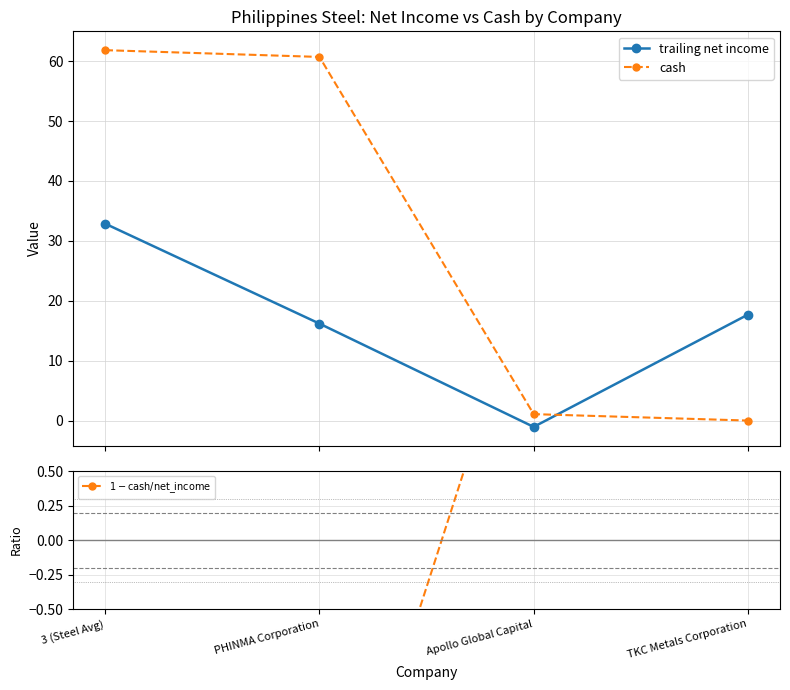

What is the difference between the cash values at Apollo Global Capital and TKC Metals Corporation?

1.1